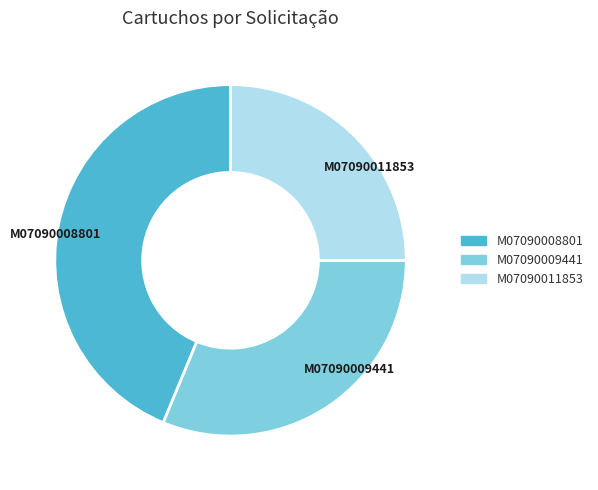

Is it true that M07090008801 is 44% of the pie?

True